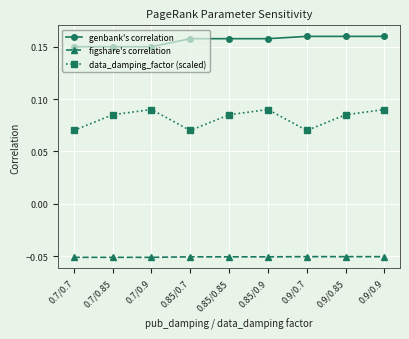

How many series are shown in this chart?

3